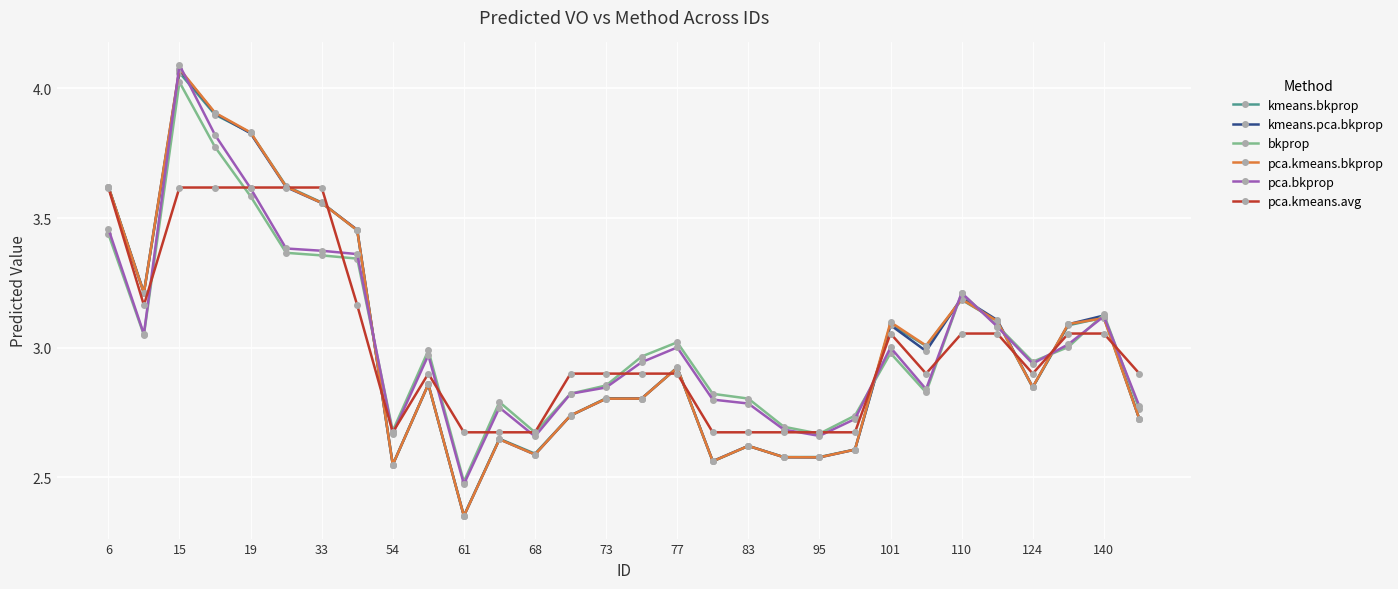

True or false: kmeans.bkprop has more than 0 interior local peaks.

True